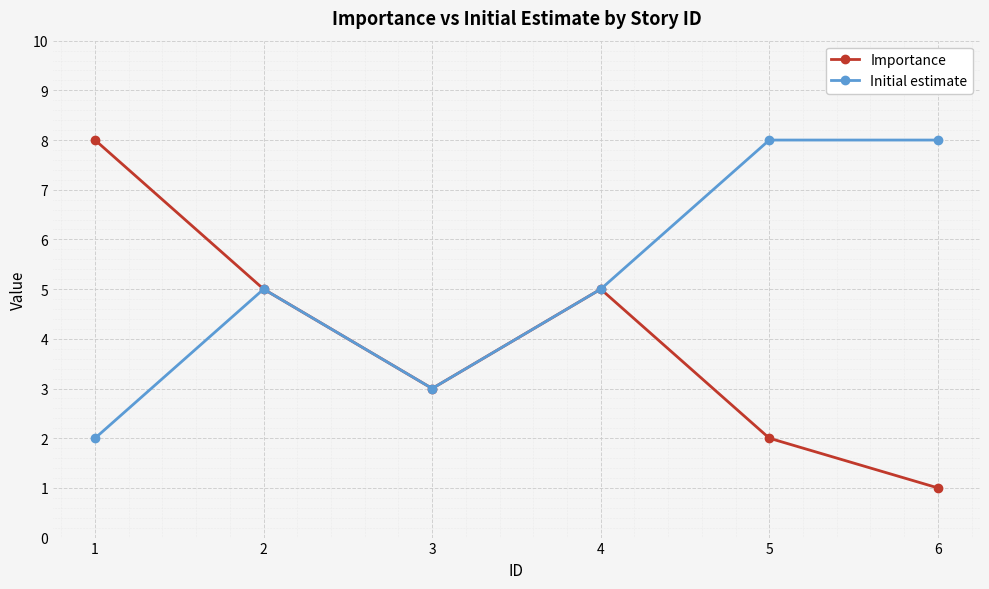

Reading right to left, transcribe all the data shown in this chart.

Importance: 6=1	5=2	4=5	3=3	2=5	1=8
Initial estimate: 6=8	5=8	4=5	3=3	2=5	1=2